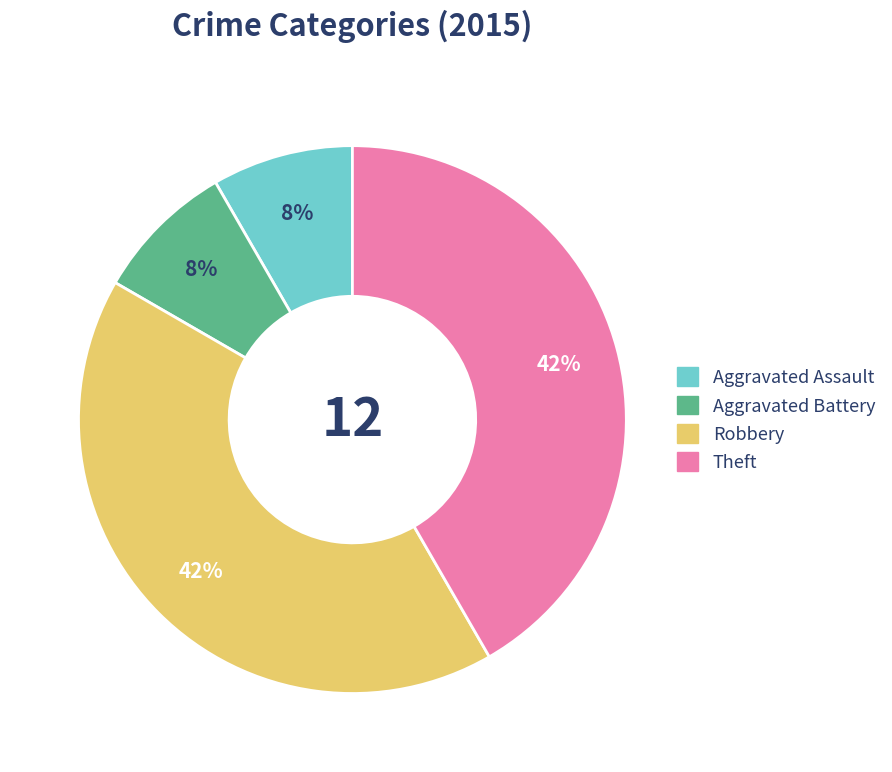

Count the number of slices in the pie.

4